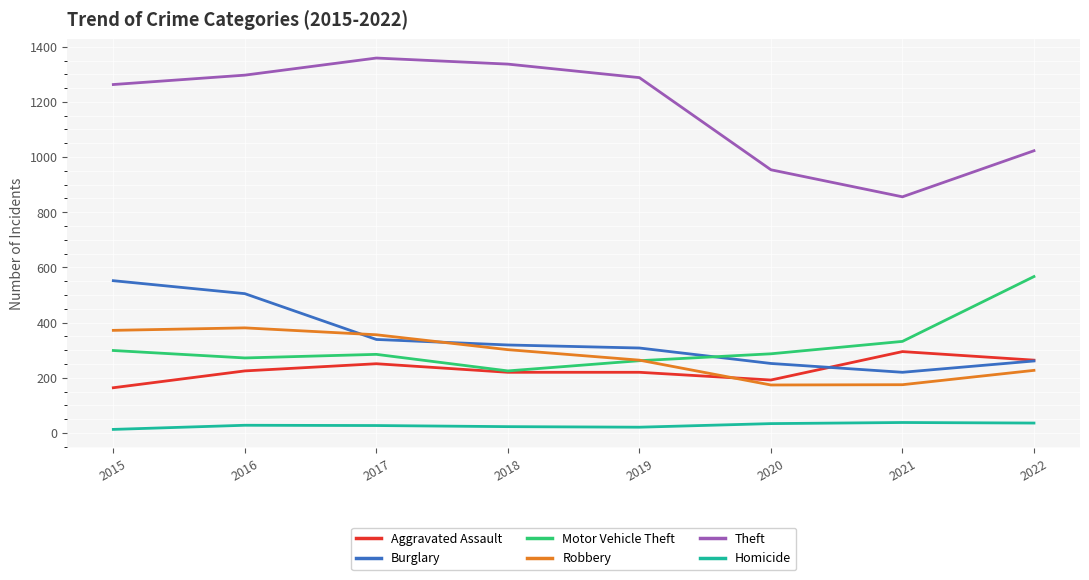

True or false: Homicide and Robbery cross at least once.

False